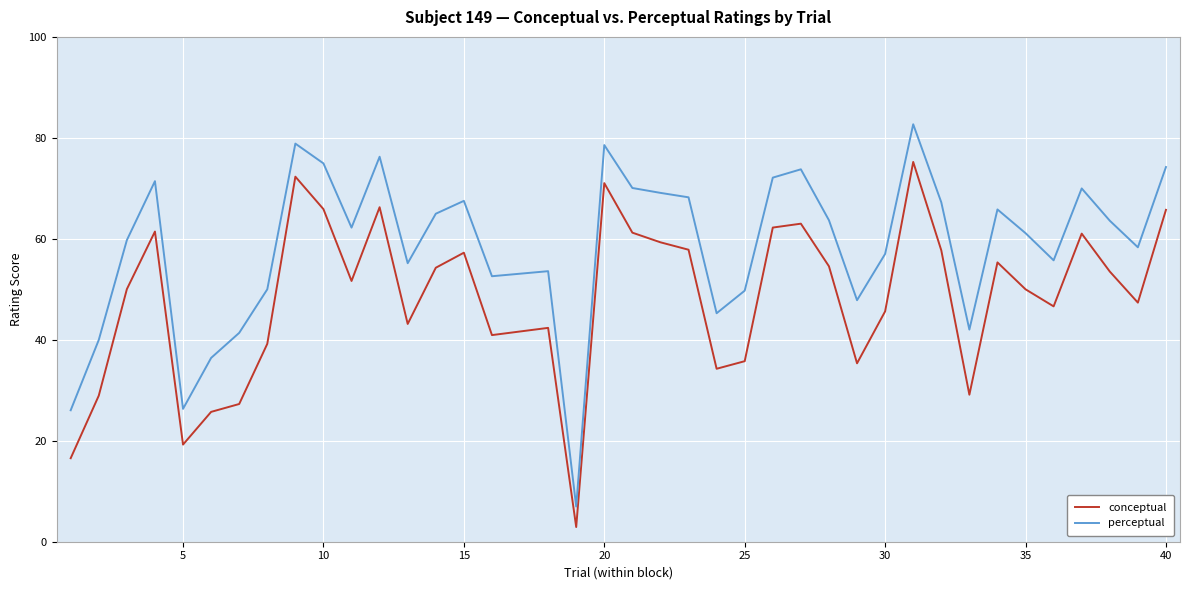

Rank the series by their maximum value, from highest to lowest.

perceptual, conceptual